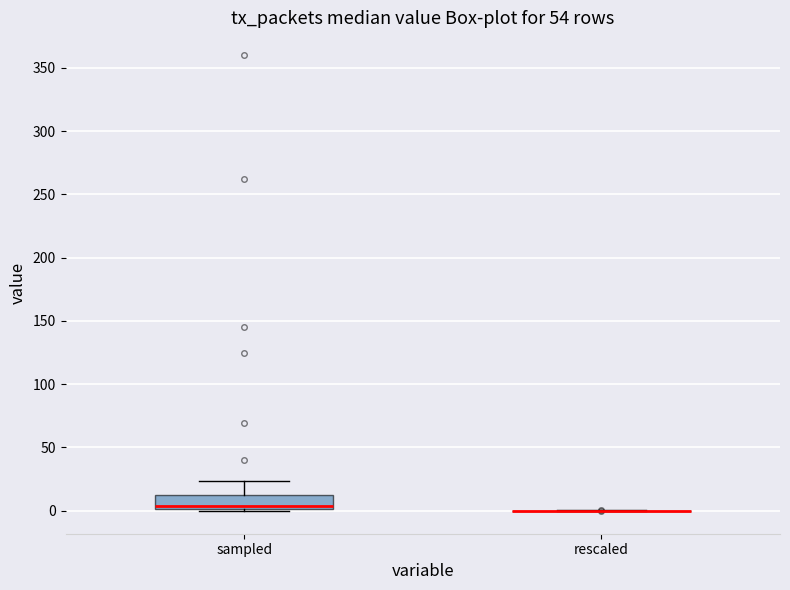

Reading left to right, read every box against the y-axis: the position of its median line, the range the box covers, and the ends of its whiskers. The values are not printed on the chart, so give them approximately, as read against the axis.

sampled: median 5, box 0 to 10, whiskers 0 to 25
rescaled: box collapsed to a line at 0, whiskers 0 to 0